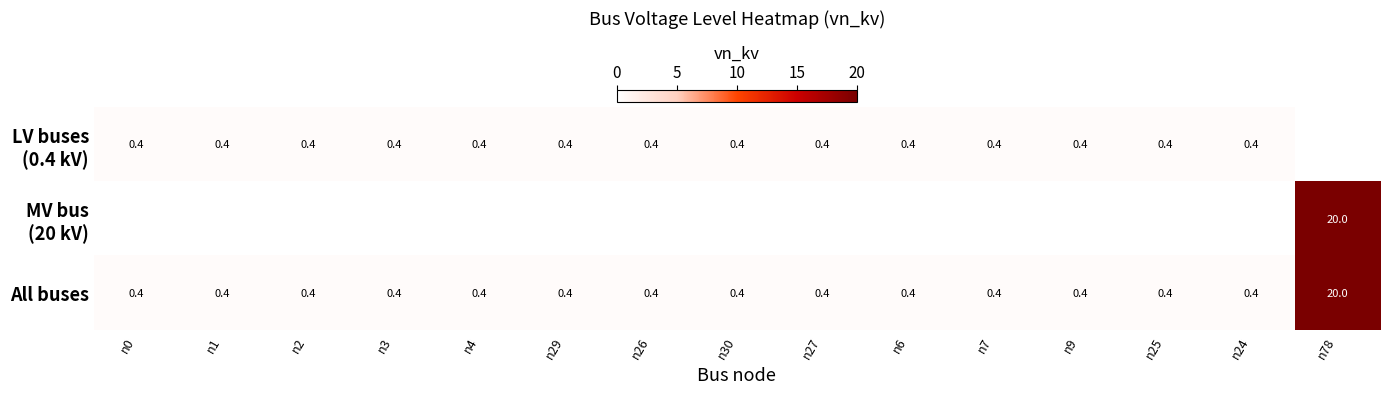

What is the greatest value displayed?

20.0